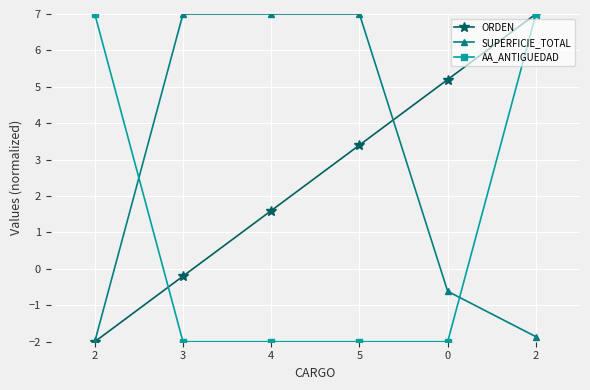

How many distinct data groups are displayed?

3